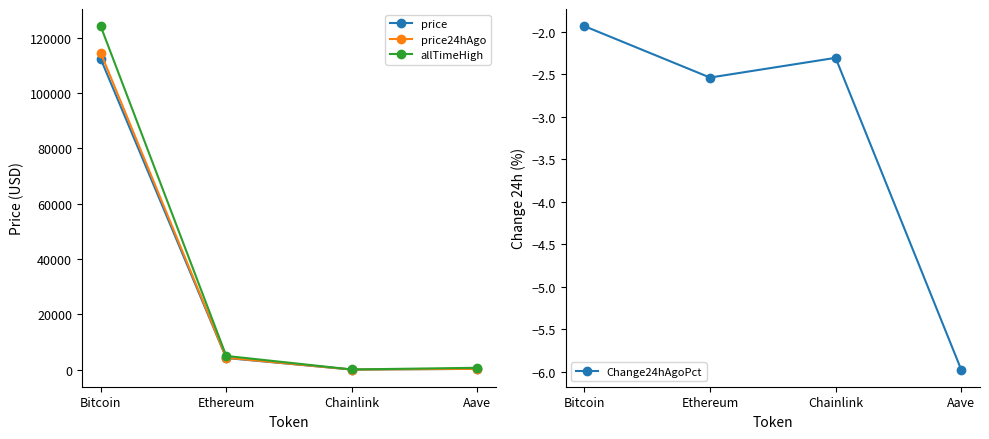

Which series has the widest spread of values?

allTimeHigh